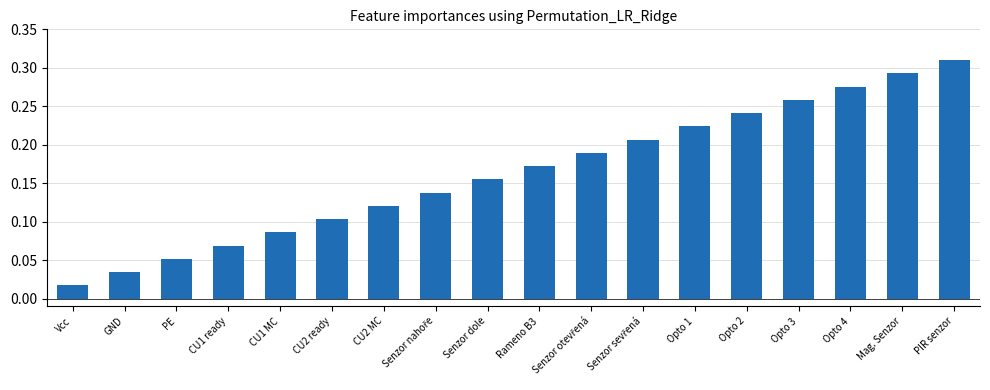

At which category does the chart reach its peak across all series?

PIR senzor